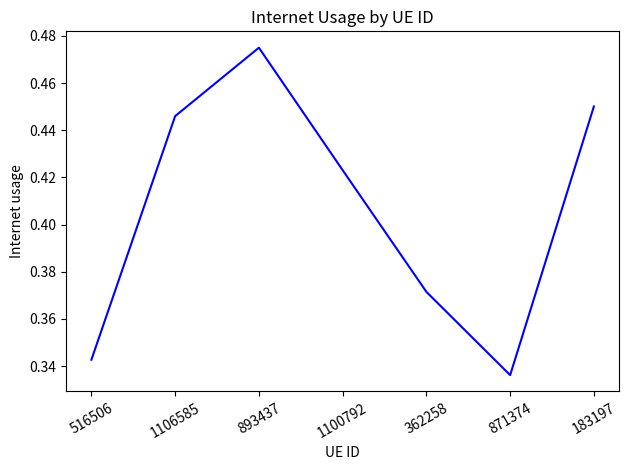

How many lines are shown in the chart?

1